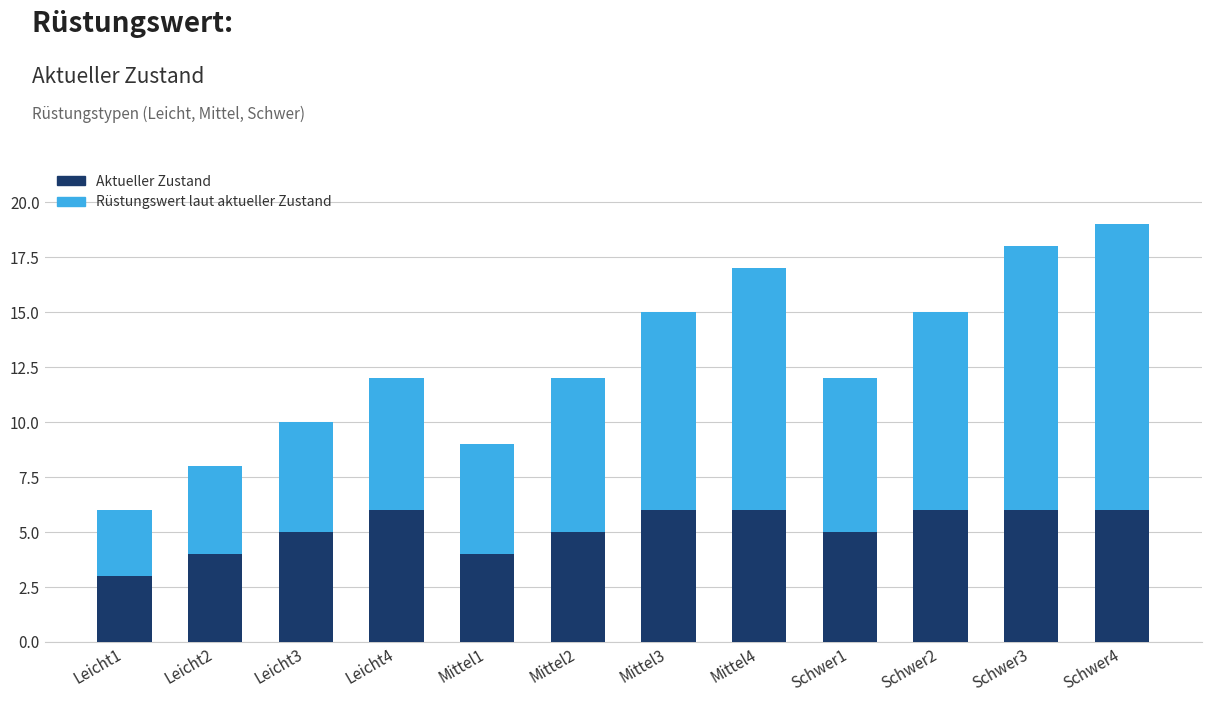

What are all the series names shown in the legend?

Aktueller Zustand, Rüstungswert laut aktueller Zustand